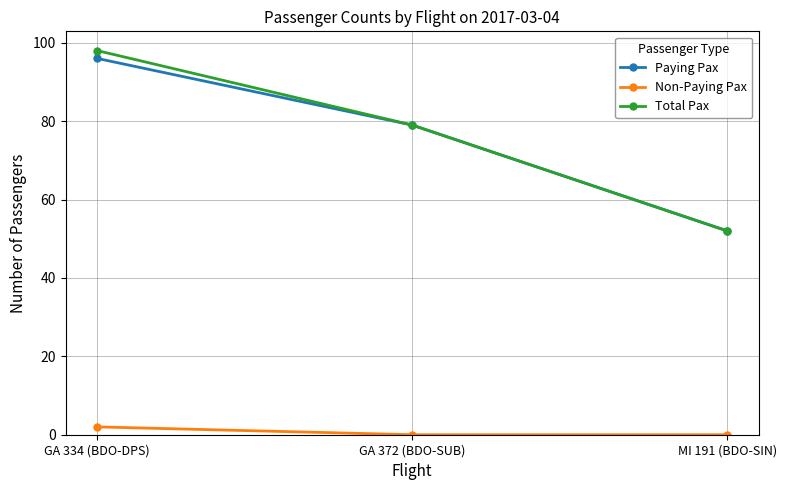

Which series changed the most between GA 334 (BDO-DPS) and MI 191 (BDO-SIN)?

Total Pax